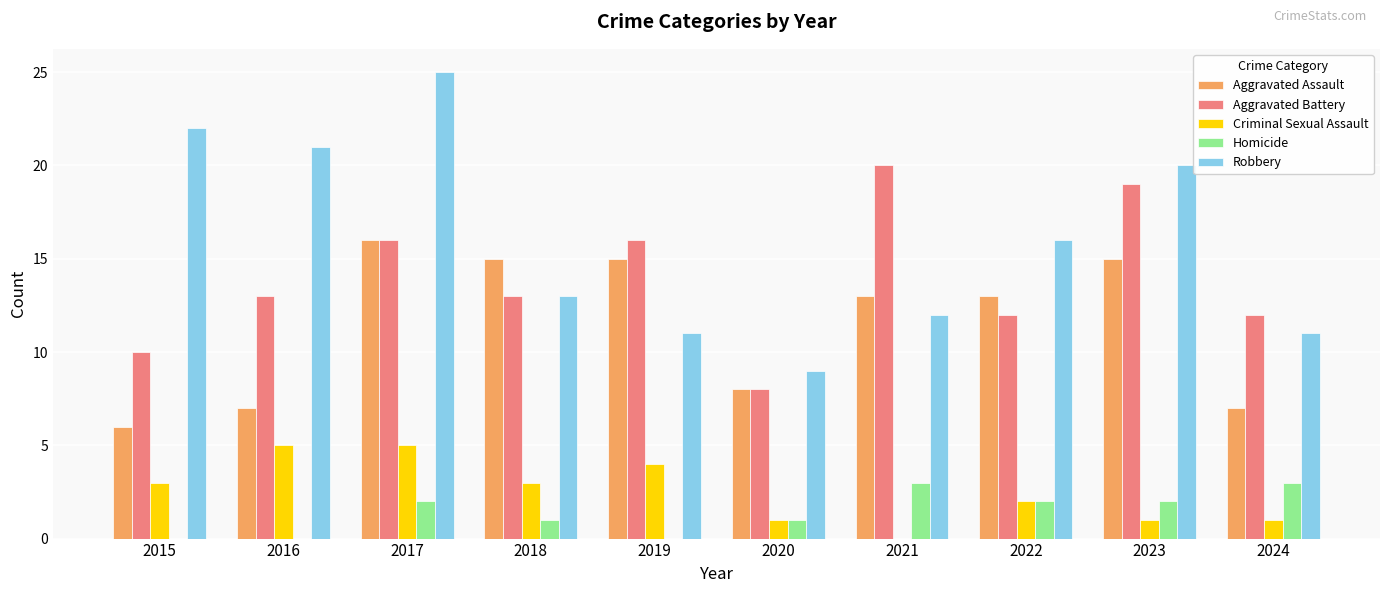

How many groups of bars are there?

10